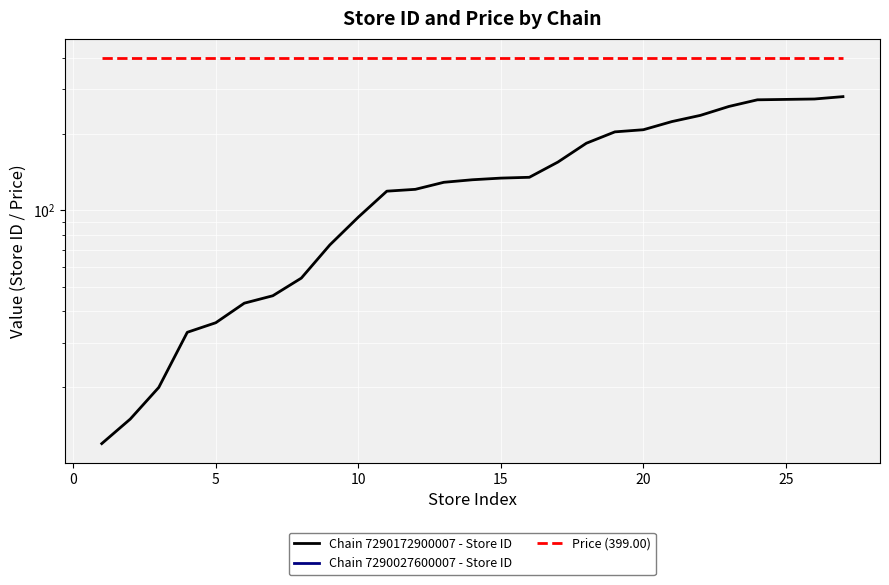

List the series in order of their overall mean, highest first.

Price (399.00), Chain 7290172900007 - Store ID